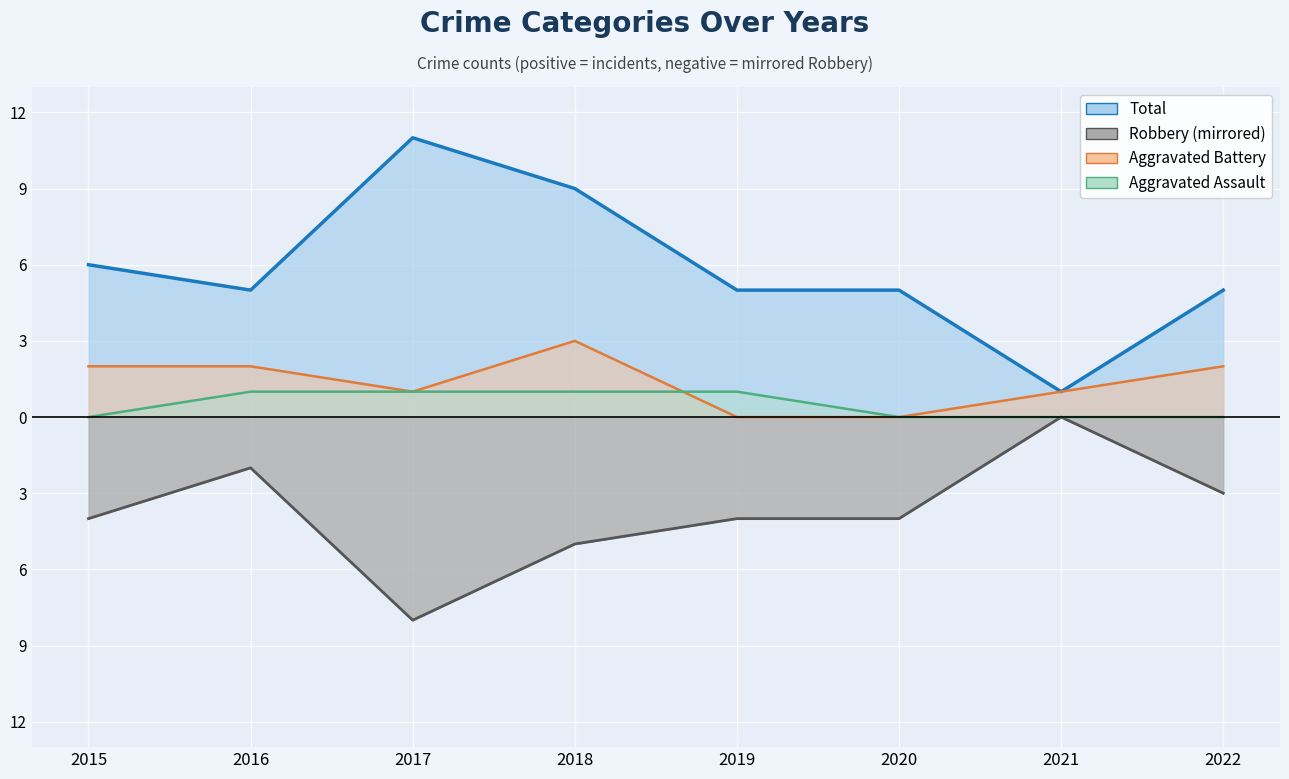

Reading left to right, what are all the values shown in this chart?

Total (line): 2015=6	2016=5	2017=11	2018=9	2019=5	2020=5	2021=1	2022=5
Robbery (line): 2015=-4	2016=-2	2017=-8	2018=-5	2019=-4	2020=-4	2021=0	2022=-3
Aggravated Battery (line): 2015=2	2016=2	2017=1	2018=3	2019=0	2020=0	2021=1	2022=2
Aggravated Assault (line): 2015=0	2016=1	2017=1	2018=1	2019=1	2020=0	2021=0	2022=0